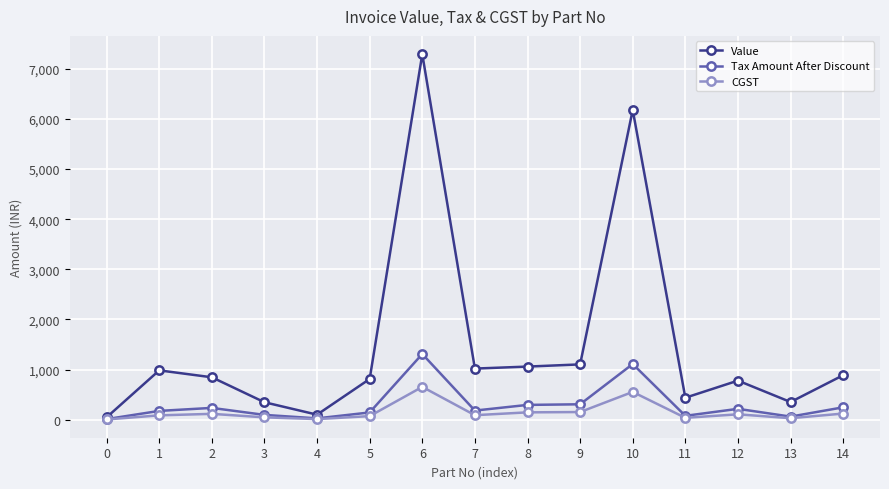

Does the chart have visible grid lines?

Yes